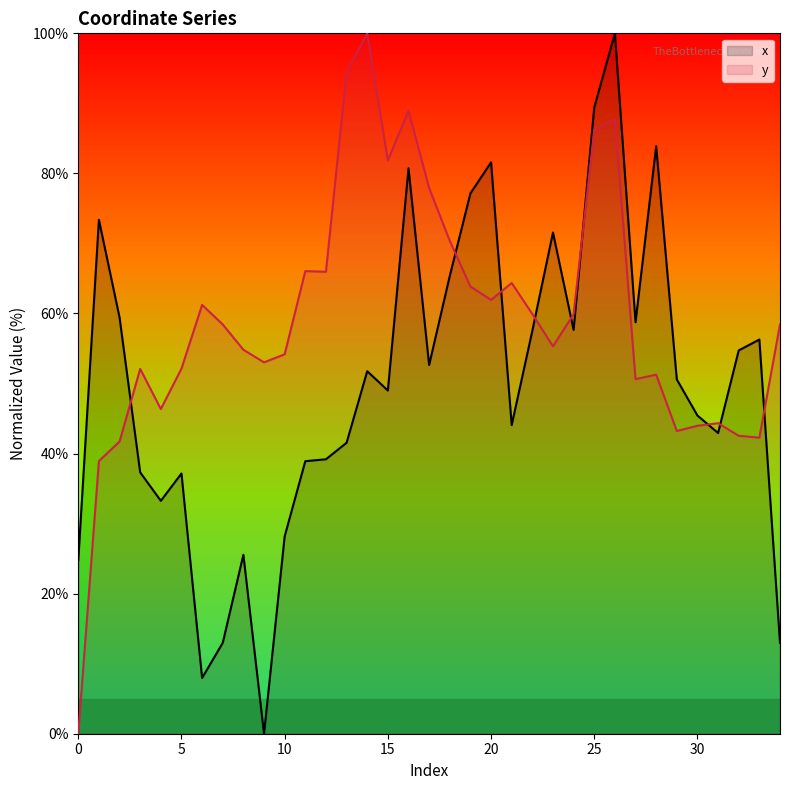

Reading left to right, extract all data points from this chart.

x: 24.8	73.4	59.4	37.3	33.3	37.2	8.0	13.0	25.5	0.0	28.2	38.9	39.2	41.5	51.8	49.0	80.7	52.6	65.4	77.1	81.6	44.1	57.5	71.6	57.7	89.4	100.0	58.8	83.9	50.6	45.4	42.9	54.7	56.3	13.0
y: 0.0	38.9	41.7	52.1	46.4	52.1	61.2	58.4	54.8	53.0	54.2	66.0	66.0	94.5	100.0	81.9	89.0	77.9	70.4	63.8	61.9	64.4	59.9	55.3	59.9	86.3	87.8	50.6	51.3	43.2	44.0	44.3	42.5	42.3	58.4